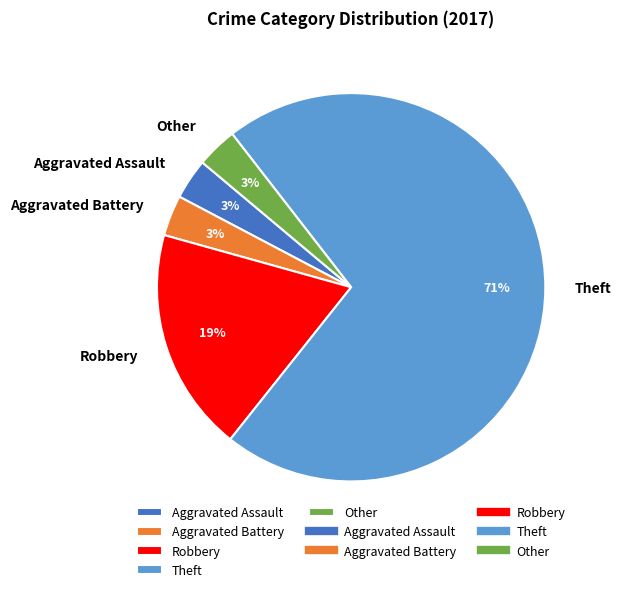

Does any single category account for the majority?

Yes